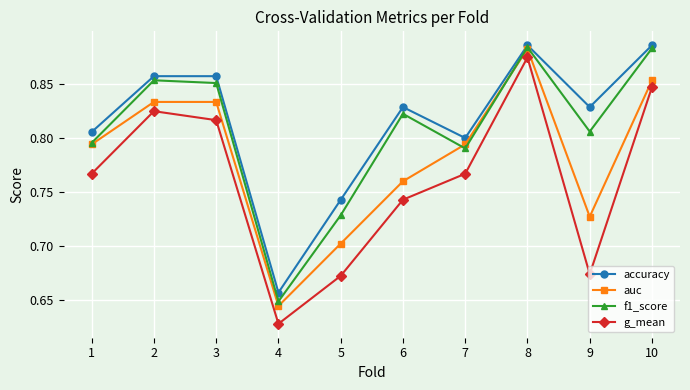

Which category has the lowest value in the g_mean series?

4